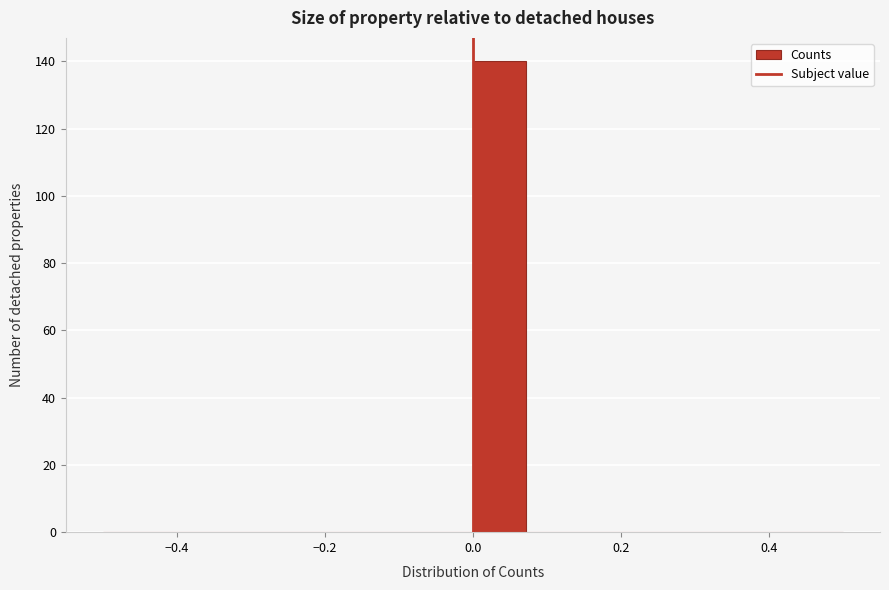

Around what value on the x-axis is the tallest bar? Give the approximate position of its centre, as read against the axis.

0.04